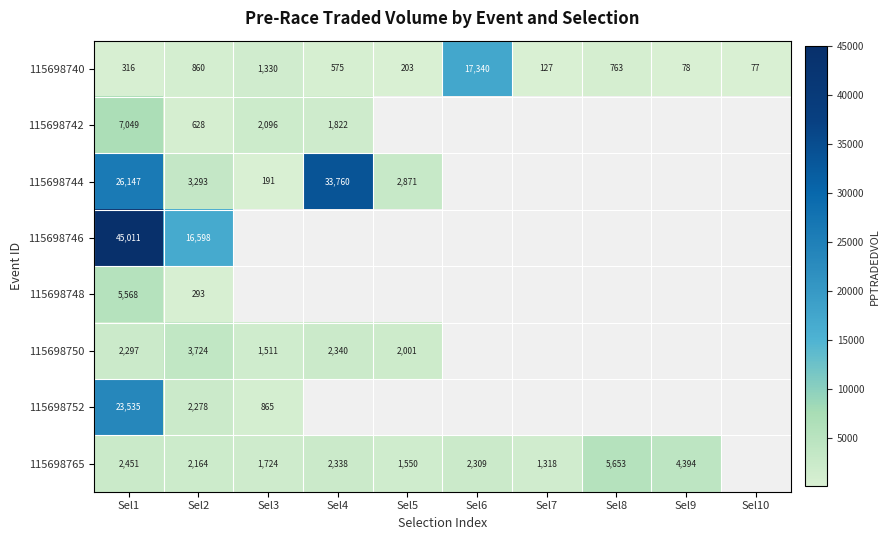

What is the sum of all 115698744 values?

66262.7